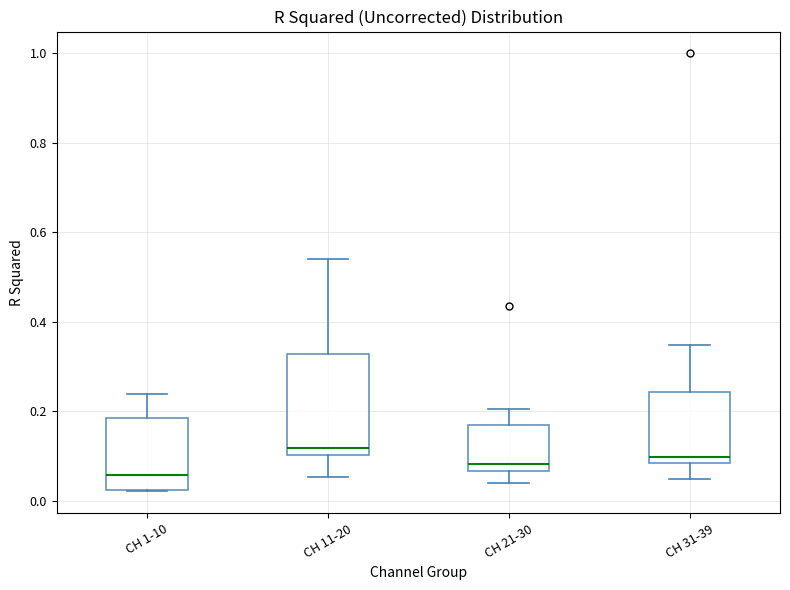

Reading left to right, transcribe this box plot: for each box, give where its median line is, the range the box spans, and where its two whiskers end, as read against the y-axis. The values are not printed on the chart, so give them approximately, as read against the axis.

CH 1-10: median 0.06, box 0.02 to 0.18, whiskers 0.02 to 0.24
CH 11-20: median 0.12, box 0.10 to 0.32, whiskers 0.06 to 0.54
CH 21-30: median 0.08, box 0.06 to 0.16, whiskers 0.04 to 0.20
CH 31-39: median 0.10, box 0.08 to 0.24, whiskers 0.04 to 0.34